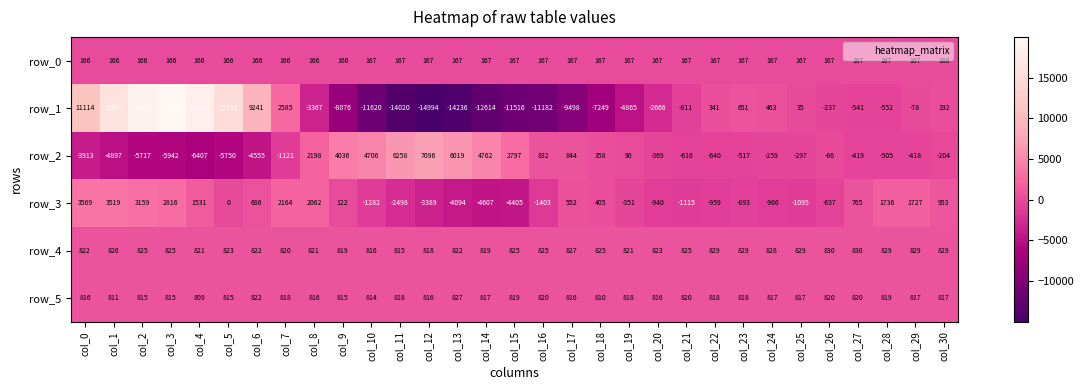

Is the value of row_4 at col_14 greater than the value of row_2 at col_3?

Yes